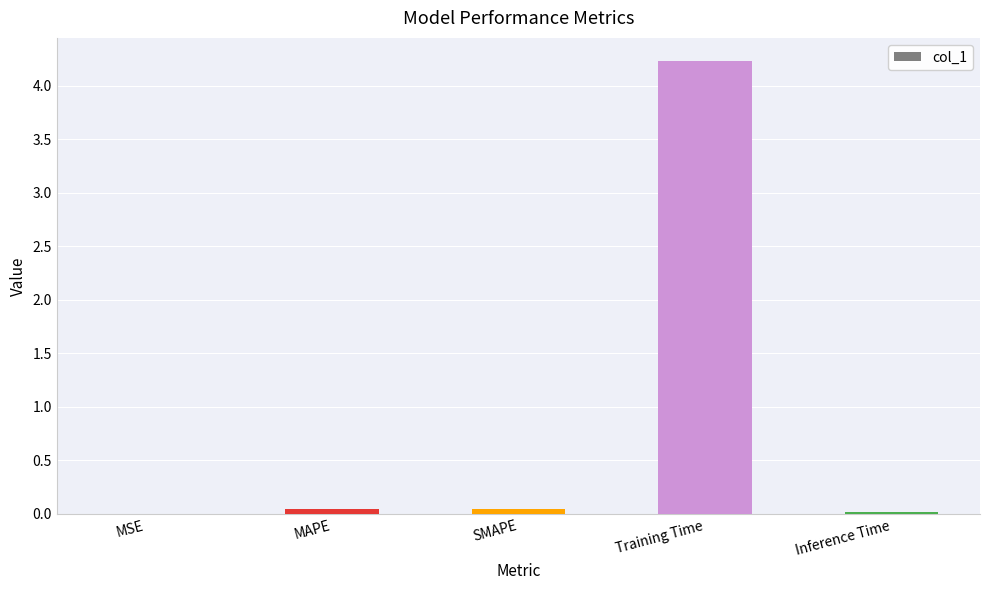

What is the sum of all values?

4.3